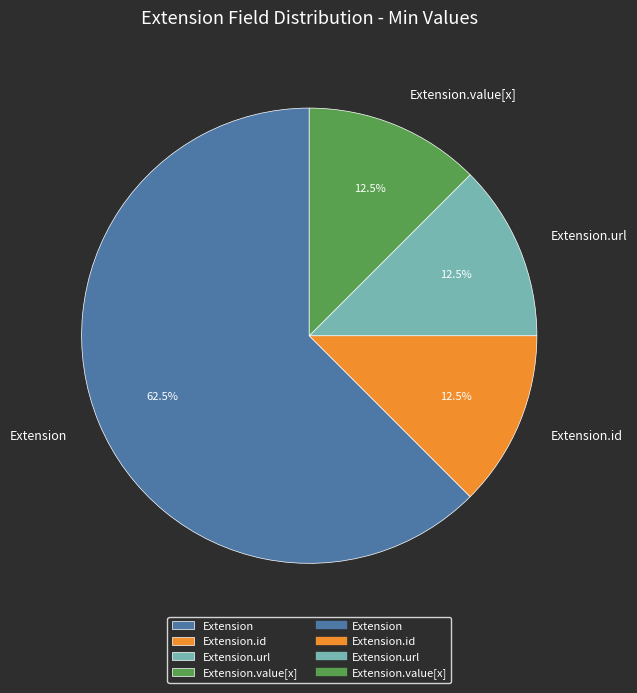

Which category has the biggest portion of the pie?

Extension